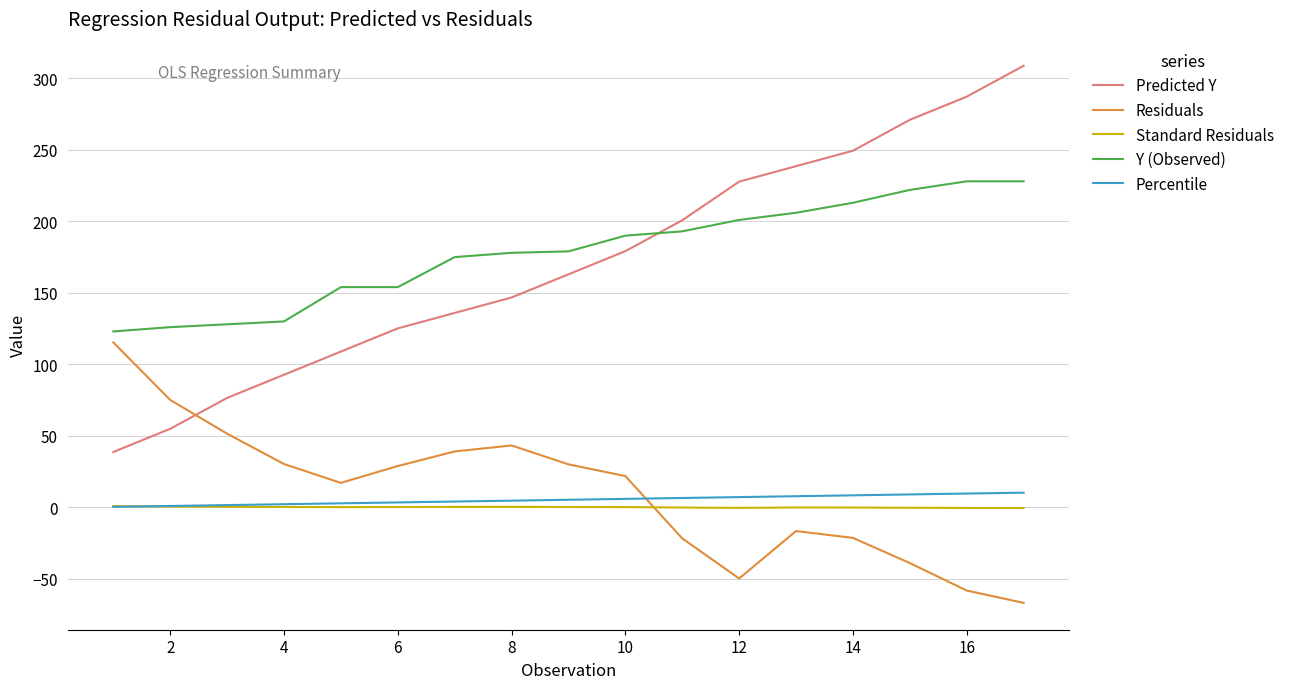

Which series has the largest range (max minus min)?

Predicted Y